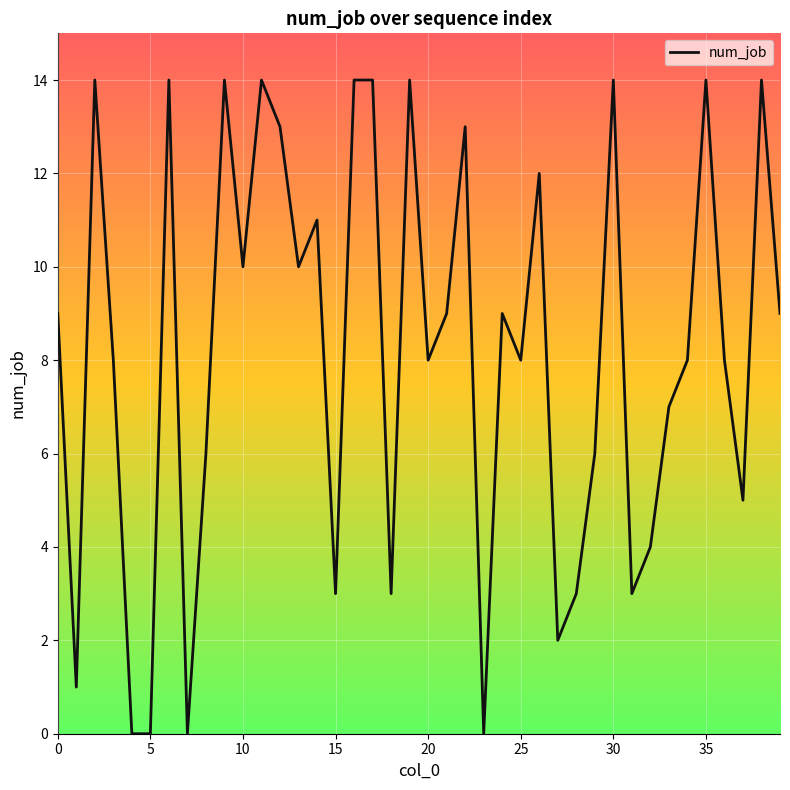

What is the greatest value displayed?

14